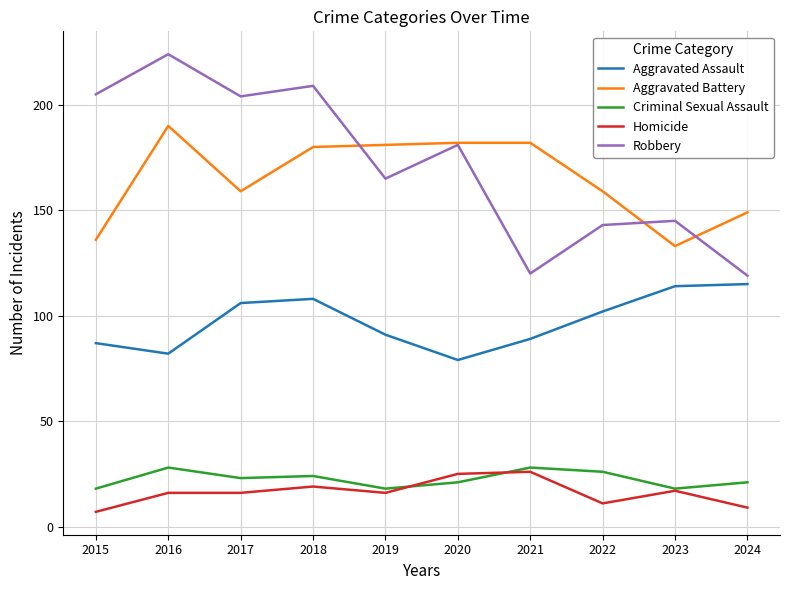

What is the spread (max minus min) of values at 2022?

148